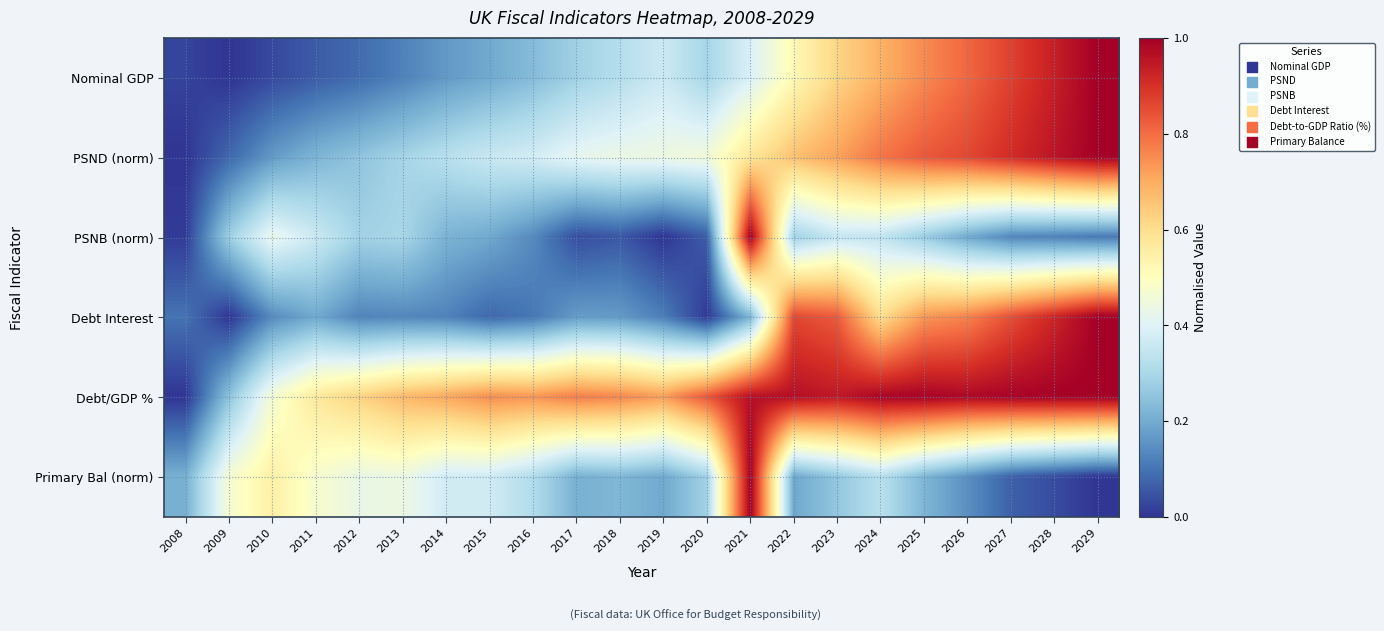

Reading left to right, what are all the values shown in this chart?

Nominal GDP: 2008=0.0	2009=0.0	2010=0.0	2011=0.1	2012=0.1	2013=0.1	2014=0.2	2015=0.2	2016=0.2	2017=0.3	2018=0.3	2019=0.4	2020=0.3	2021=0.4	2022=0.5	2023=0.6	2024=0.7	2025=0.8	2026=0.8	2027=0.9	2028=0.9	2029=1.0
PSND (norm): 2008=0.0	2009=0.1	2010=0.2	2011=0.2	2012=0.3	2013=0.3	2014=0.3	2015=0.4	2016=0.4	2017=0.4	2018=0.4	2019=0.4	2020=0.5	2021=0.6	2022=0.7	2023=0.7	2024=0.8	2025=0.8	2026=0.9	2027=0.9	2028=1.0	2029=1.0
PSNB (norm): 2008=0.0	2009=0.3	2010=0.4	2011=0.4	2012=0.3	2013=0.3	2014=0.2	2015=0.2	2016=0.1	2017=0.0	2018=0.1	2019=0.0	2020=0.1	2021=1.0	2022=0.3	2023=0.4	2024=0.3	2025=0.3	2026=0.2	2027=0.1	2028=0.1	2029=0.1
Debt Interest: 2008=0.1	2009=0.0	2010=0.1	2011=0.2	2012=0.1	2013=0.1	2014=0.1	2015=0.1	2016=0.1	2017=0.2	2018=0.2	2019=0.1	2020=0.0	2021=0.2	2022=0.9	2023=0.8	2024=0.6	2025=0.7	2026=0.8	2027=0.8	2028=0.9	2029=1.0
Debt/GDP %: 2008=0.0	2009=0.3	2010=0.5	2011=0.6	2012=0.6	2013=0.7	2014=0.7	2015=0.7	2016=0.7	2017=0.8	2018=0.8	2019=0.7	2020=0.8	2021=1.0	2022=1.0	2023=0.9	2024=1.0	2025=1.0	2026=1.0	2027=1.0	2028=1.0	2029=1.0
Primary Bal (norm): 2008=0.2	2009=0.5	2010=0.5	2011=0.5	2012=0.4	2013=0.4	2014=0.4	2015=0.4	2016=0.3	2017=0.2	2018=0.2	2019=0.2	2020=0.3	2021=1.0	2022=0.2	2023=0.3	2024=0.3	2025=0.2	2026=0.1	2027=0.1	2028=0.0	2029=0.0